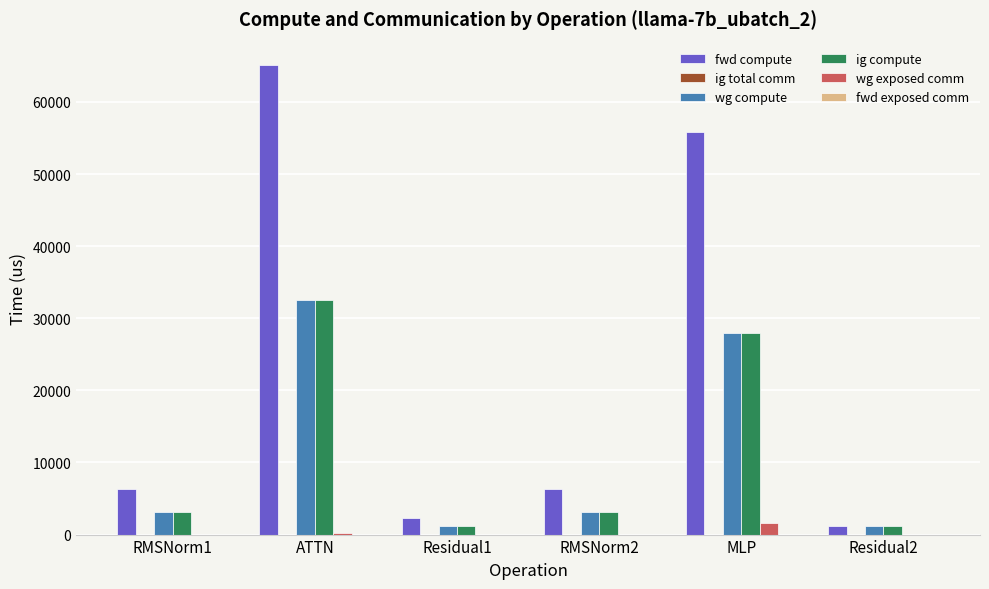

What is the sum of the ig compute values at MLP and RMSNorm1?

31115.6